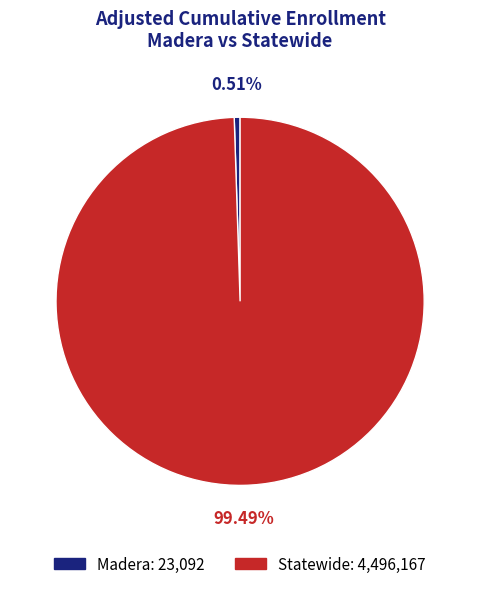

Is it true that Madera is 1% of the pie?

True